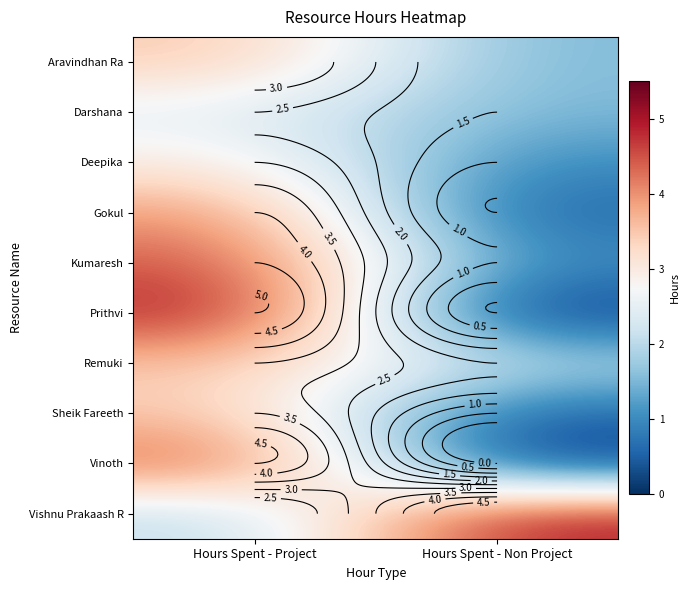

The value of Sheik Fareeth at Hours Spent - Project is 3.5. True or false?

True